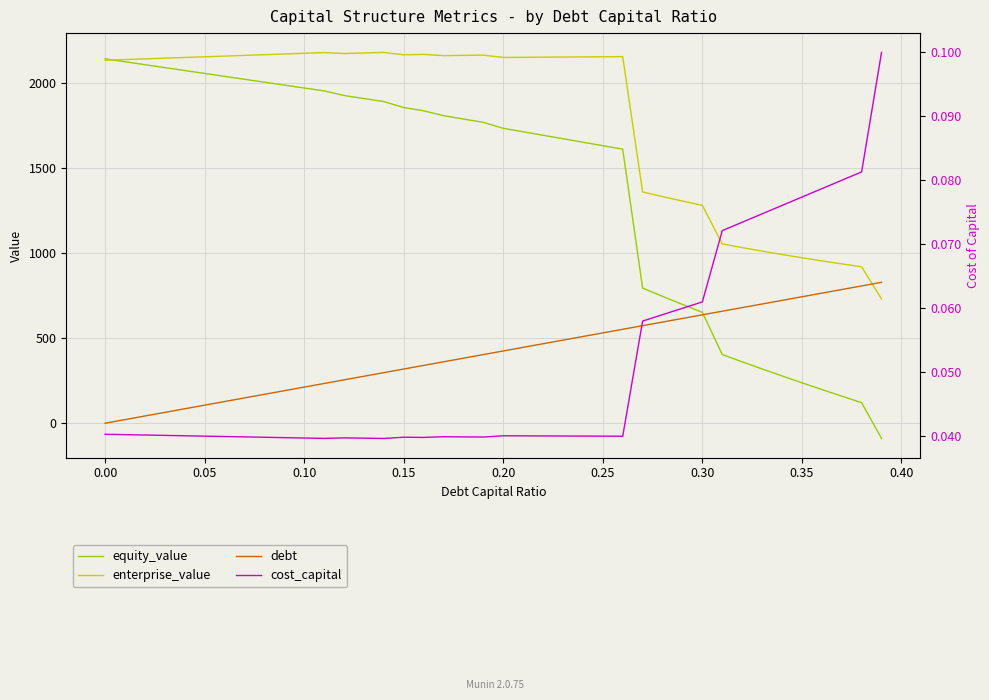

List the series in order of their peak value, lowest first.

cost_capital, debt, equity_value, enterprise_value